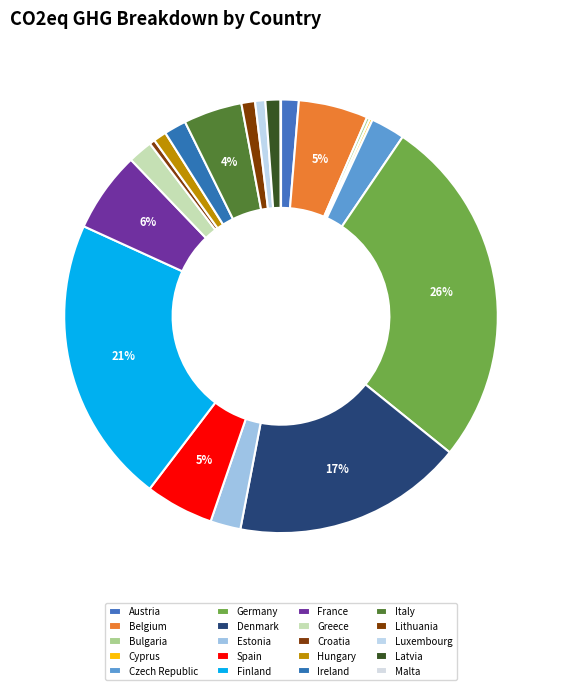

Rank the categories by value from highest to lowest.

Germany, Finland, Denmark, France, Belgium, Spain, Italy, Czech Republic, Estonia, Greece, Ireland, Austria, Latvia, Lithuania, Hungary, Luxembourg, Croatia, Bulgaria, Cyprus, Malta